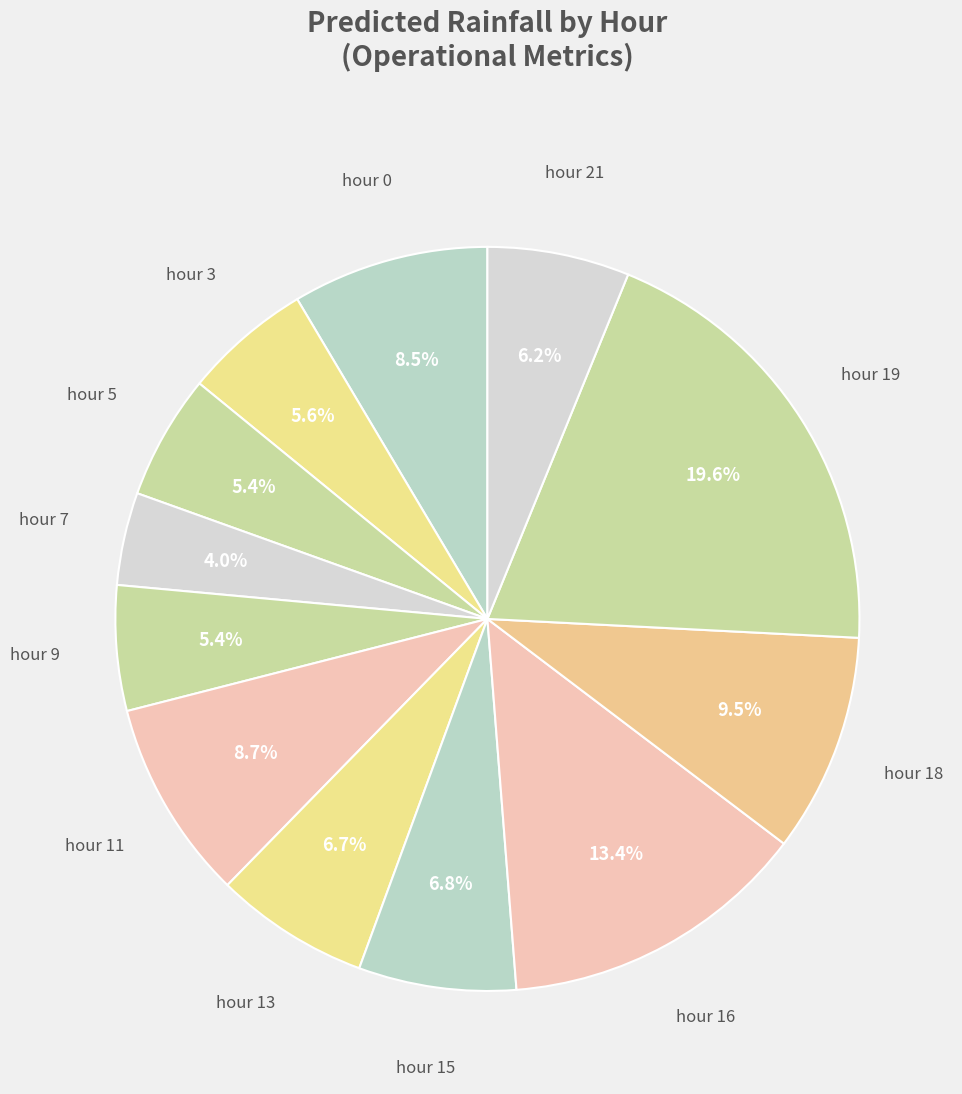

Count the number of slices in the pie.

12